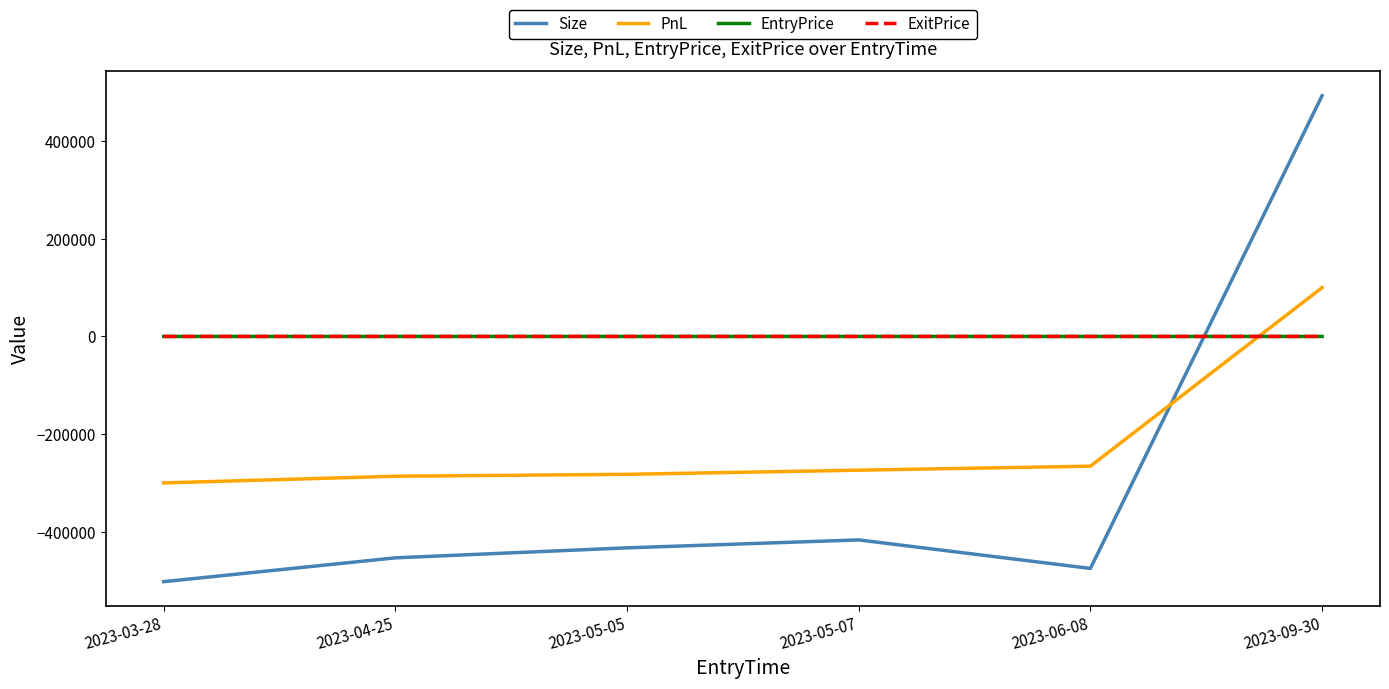

Which label corresponds to the largest value in the chart?

2023-09-30